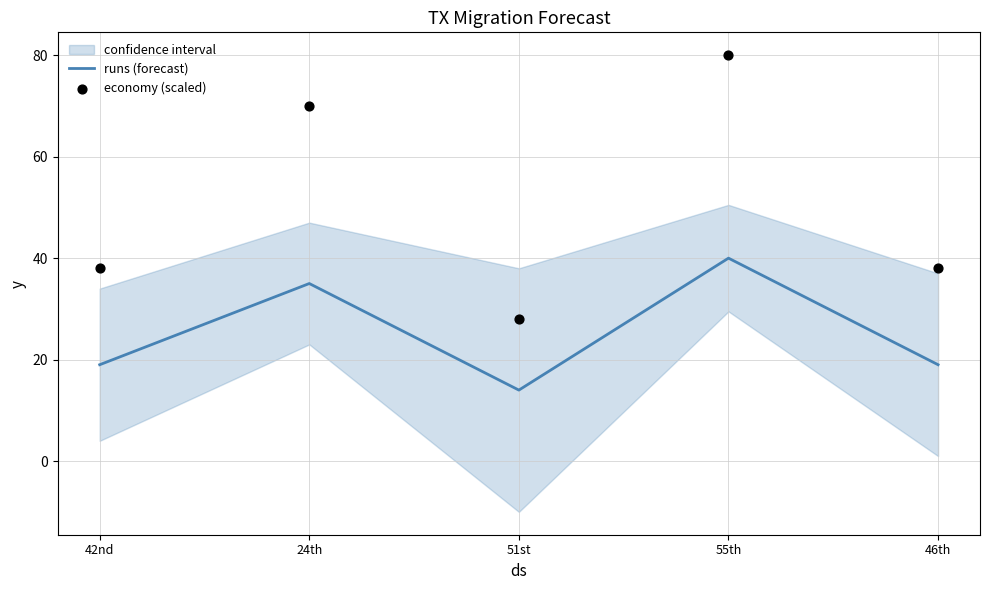

Is the value of economy (scaled) at 42nd greater than the value of runs (forecast) at 42nd?

Yes